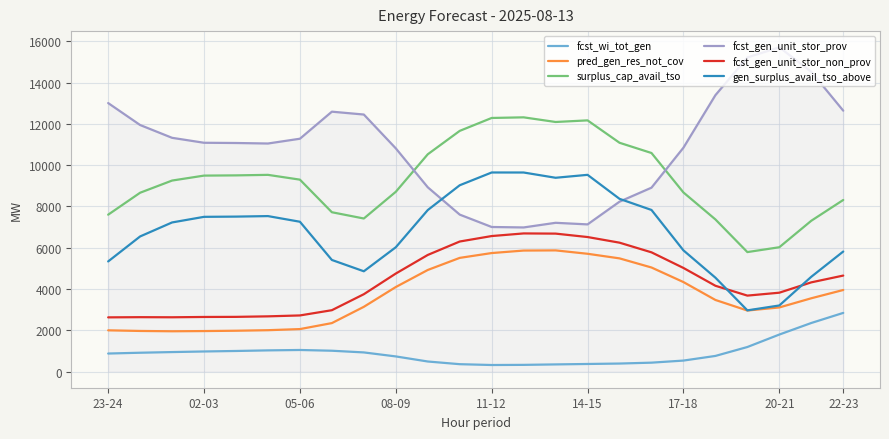

What is the difference between the second highest and minimum values in the fcst_wi_tot_gen series?

2036